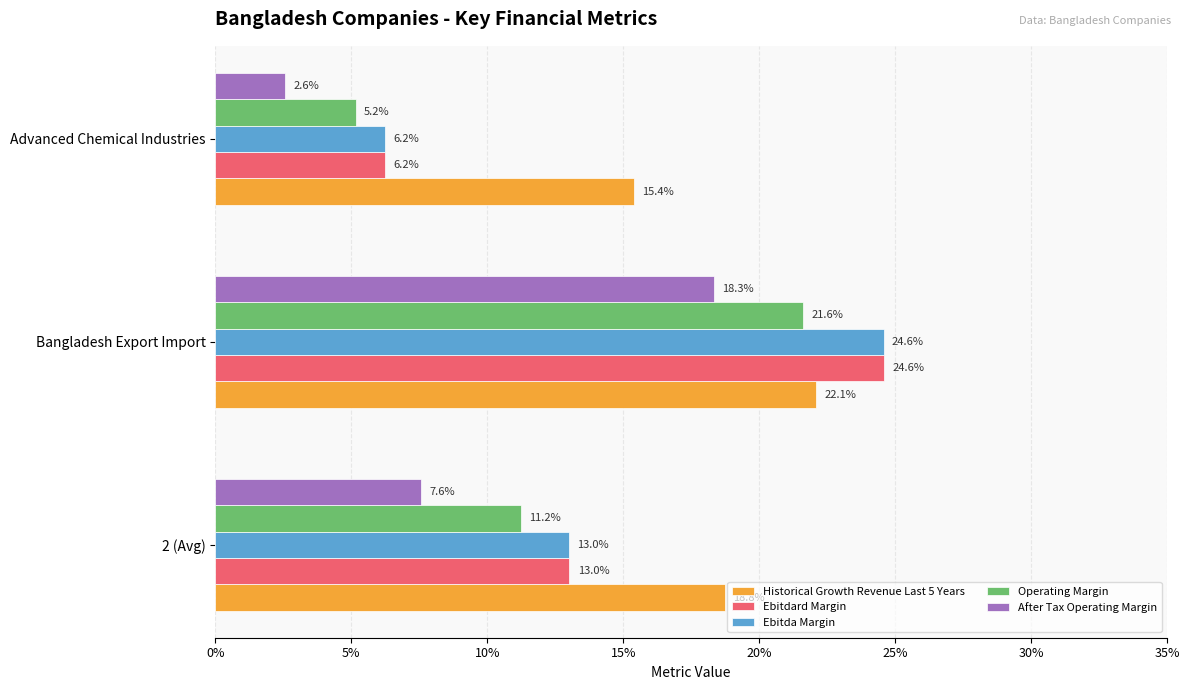

What are all the series names shown in the legend?

Historical Growth Revenue Last 5 Years, Ebitdard Margin, Ebitda Margin, Operating Margin, After Tax Operating Margin